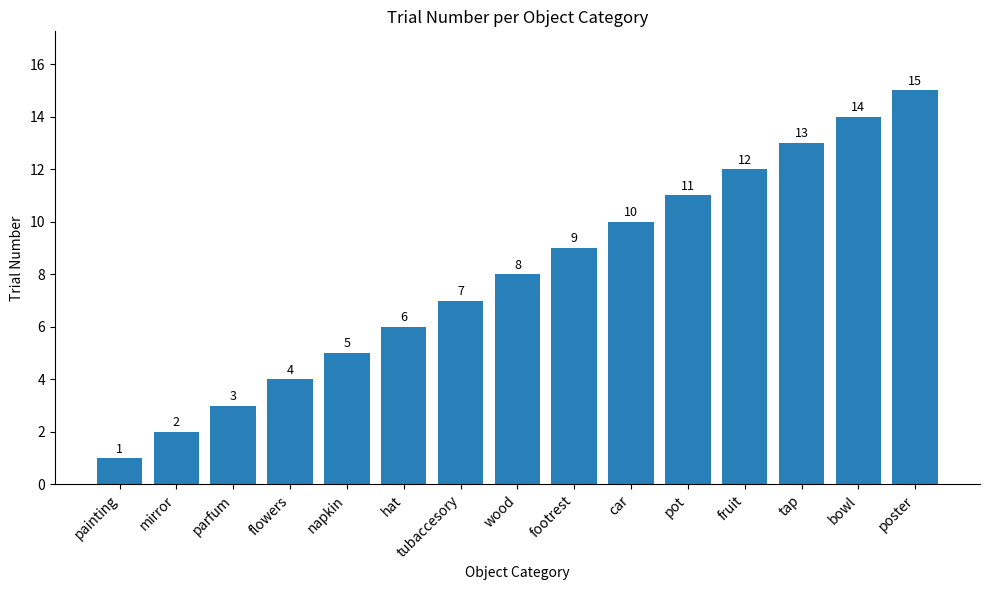

Does the chart contain stacked bars?

No